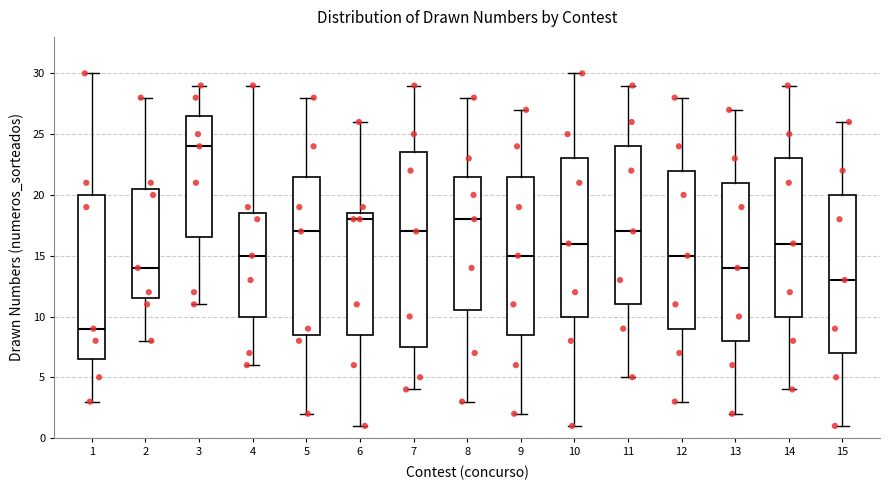

Reading left to right, read every box against the y-axis: the position of its median line, the range the box covers, and the ends of its whiskers. The values are not printed on the chart, so give them approximately, as read against the axis.

1: median 9.0, box 6.5 to 20.0, whiskers 3.0 to 30.0
2: median 14.0, box 11.5 to 20.5, whiskers 8.0 to 28.0
3: median 24.0, box 16.5 to 26.5, whiskers 11.0 to 29.0
4: median 15.0, box 10.0 to 18.5, whiskers 6.0 to 29.0
5: median 17.0, box 8.5 to 21.5, whiskers 2.0 to 28.0
6: median 18.0, box 8.5 to 18.5, whiskers 1.0 to 26.0
7: median 17.0, box 7.5 to 23.5, whiskers 4.0 to 29.0
8: median 18.0, box 10.5 to 21.5, whiskers 3.0 to 28.0
9: median 15.0, box 8.5 to 21.5, whiskers 2.0 to 27.0
10: median 16.0, box 10.0 to 23.0, whiskers 1.0 to 30.0
11: median 17.0, box 11.0 to 24.0, whiskers 5.0 to 29.0
12: median 15.0, box 9.0 to 22.0, whiskers 3.0 to 28.0
13: median 14.0, box 8.0 to 21.0, whiskers 2.0 to 27.0
14: median 16.0, box 10.0 to 23.0, whiskers 4.0 to 29.0
15: median 13.0, box 7.0 to 20.0, whiskers 1.0 to 26.0